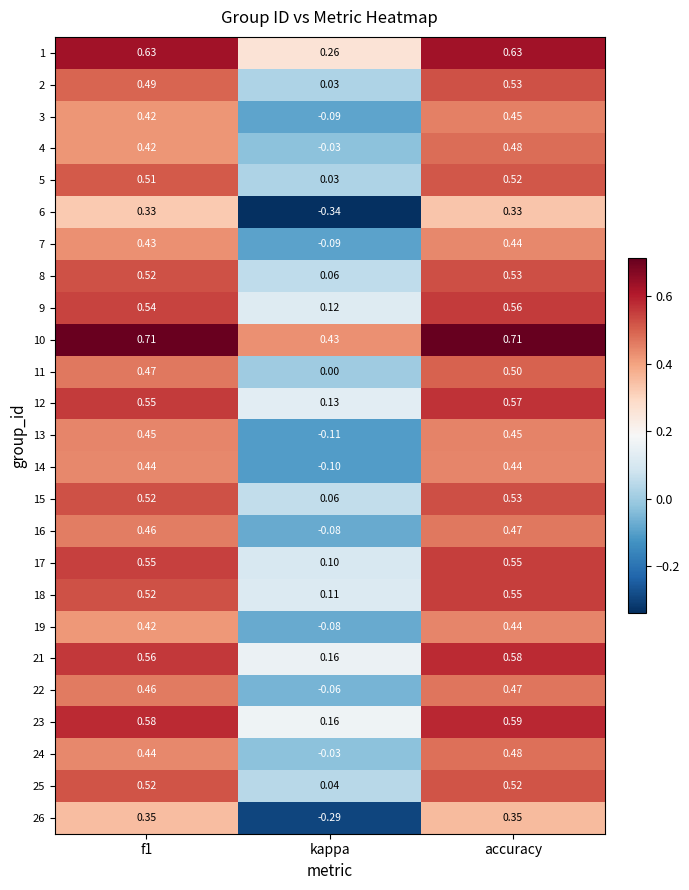

At which label does 22 reach its peak?

accuracy